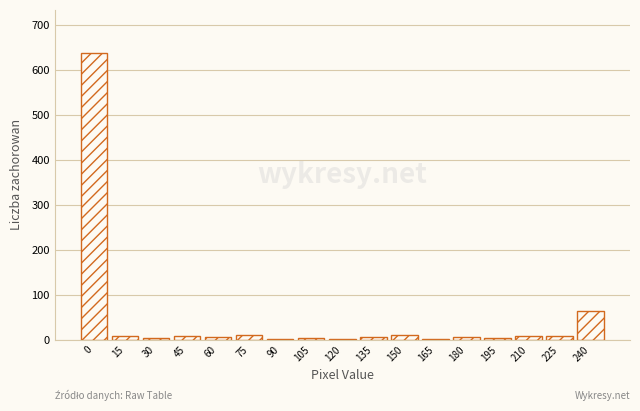

At which label is the value closest to 319?

240